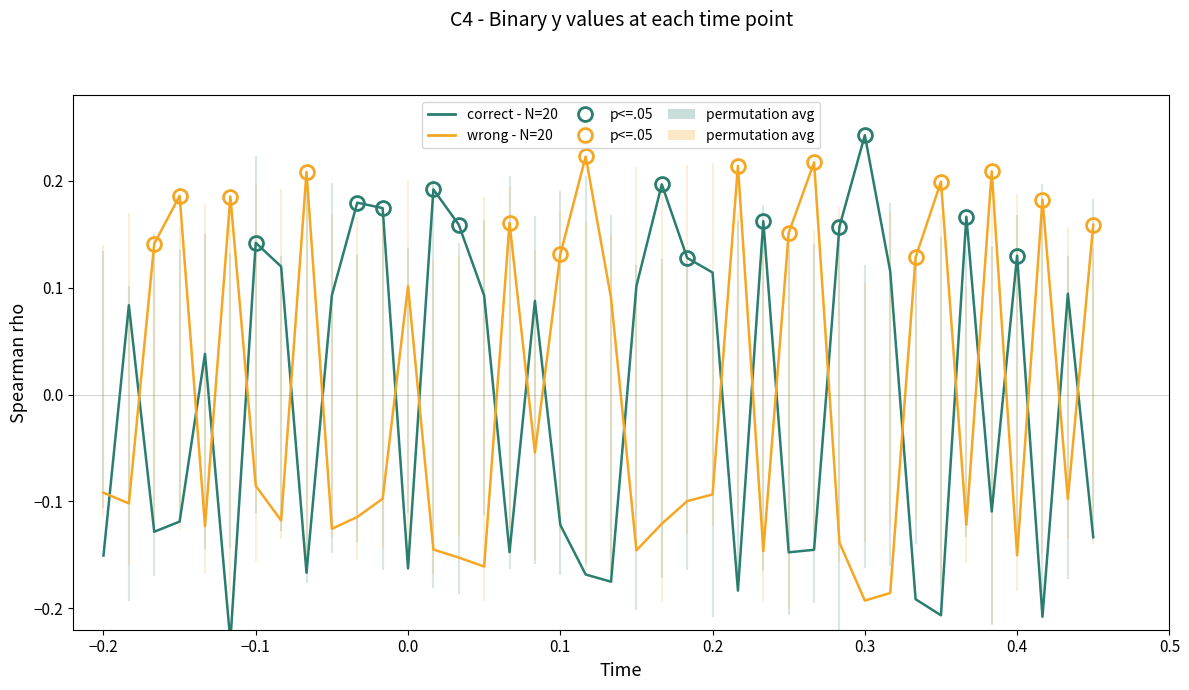

True or false: correct - N=20 and wrong - N=20 cross at least once.

True